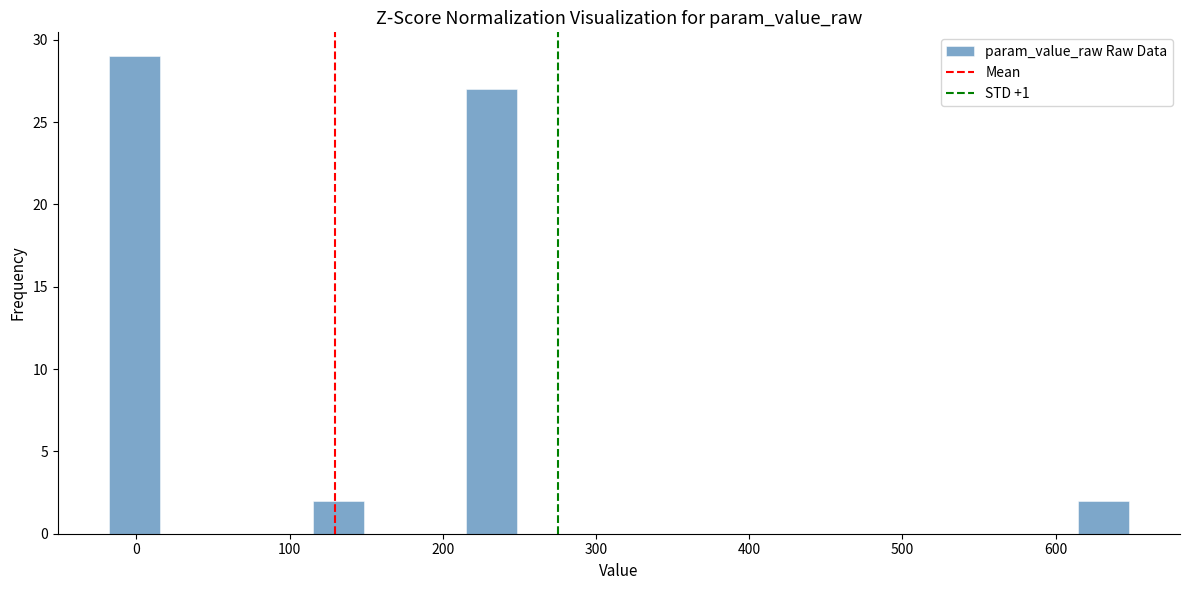

Around what value on the x-axis is the tallest bar? Give the approximate position of its centre, as read against the axis.

0